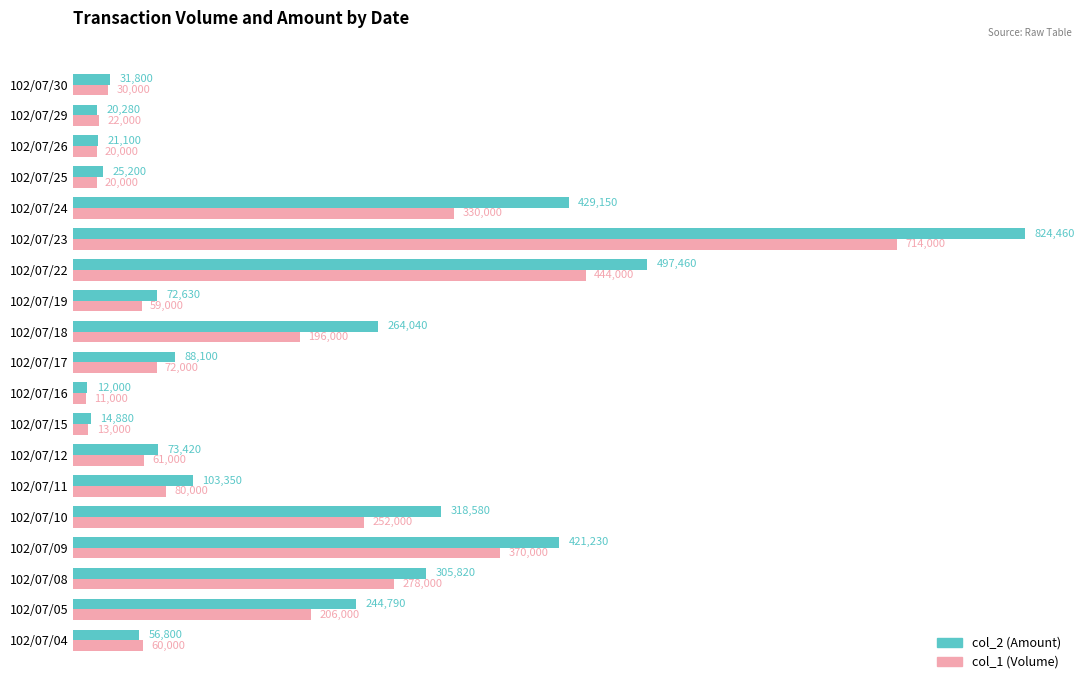

At which label is col_2 (Amount) closest to 418230?

102/07/09